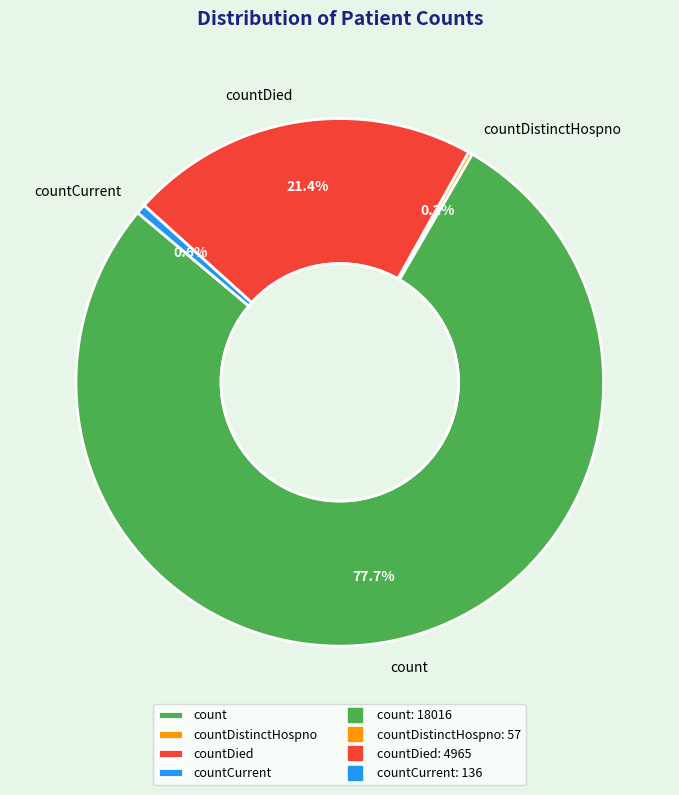

What is the total percentage of count and countDied?

99.2%